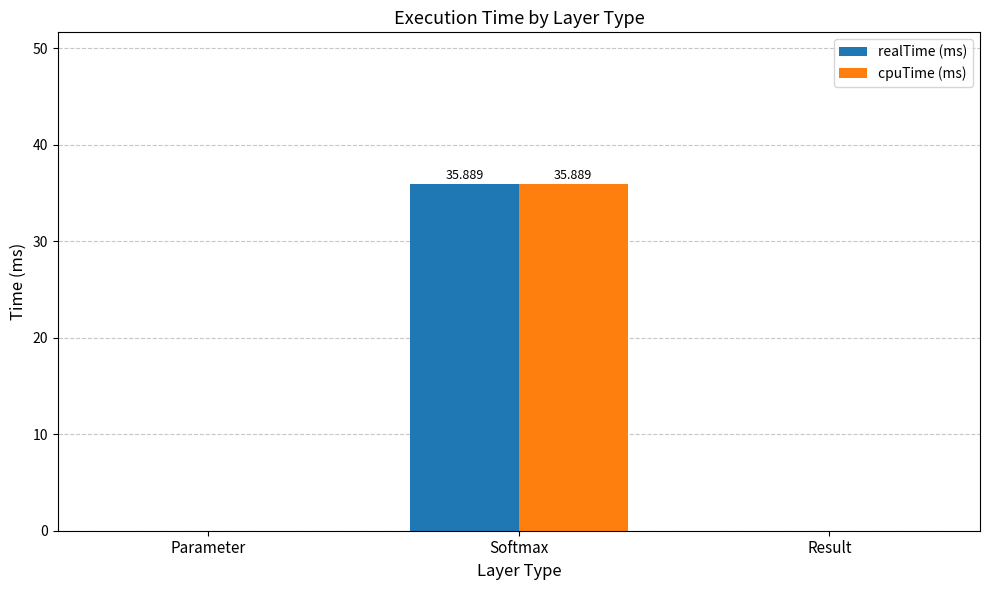

True or false: cpuTime (ms) has a value of 0.0 at Parameter.

True